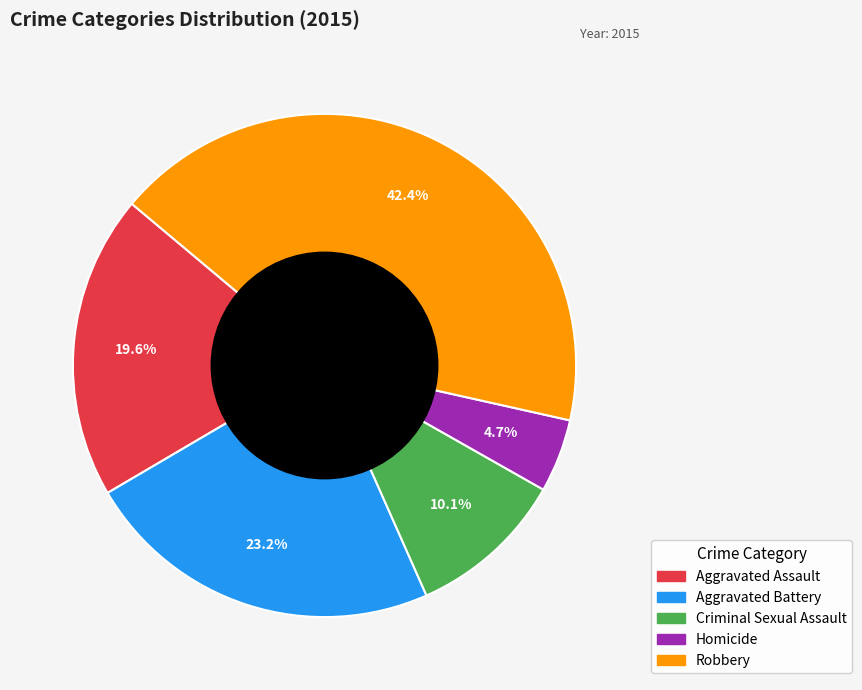

Is there any slice that represents more than half of the pie?

No